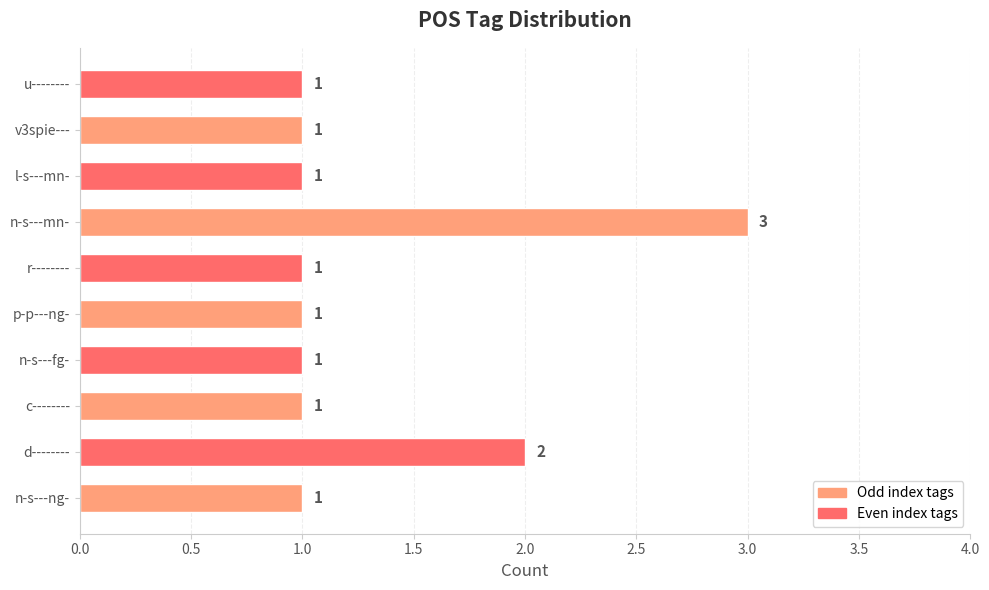

What is the ratio of the value at n-s---ng- to the value at c--------?

1.0